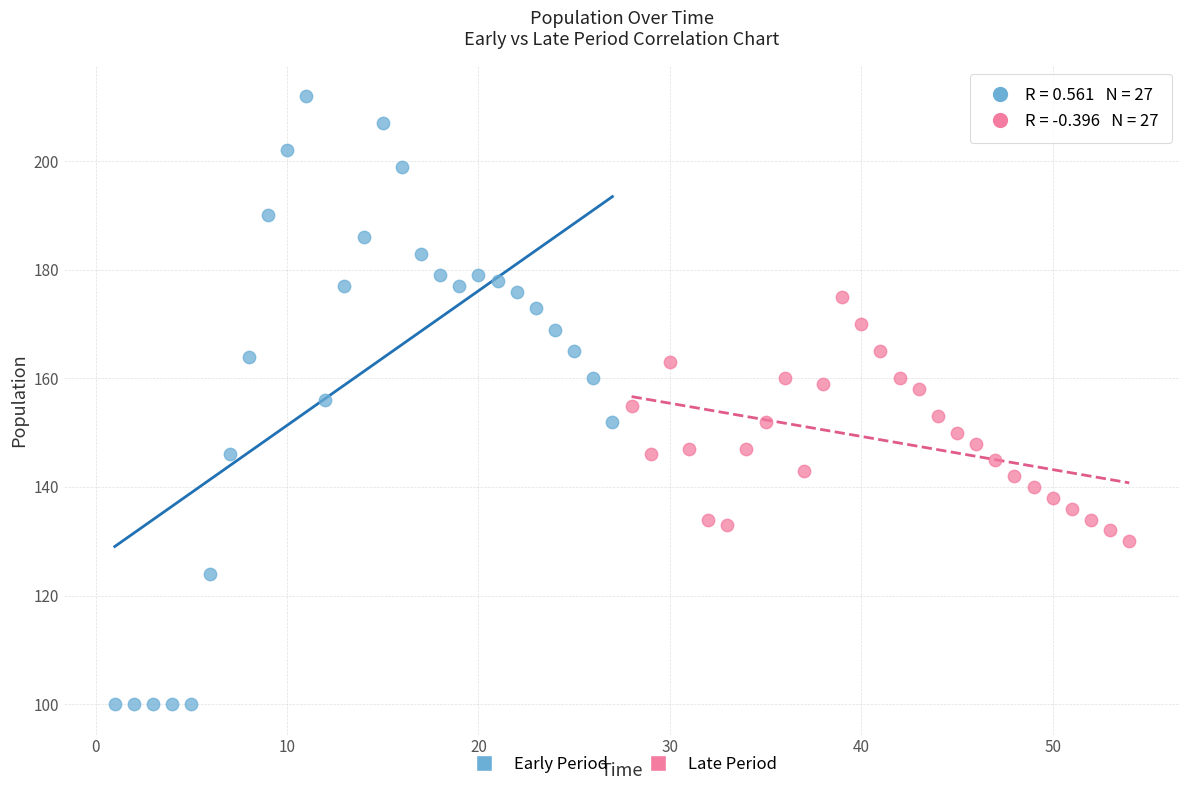

Which series reaches the maximum Y coordinate?

Early Period